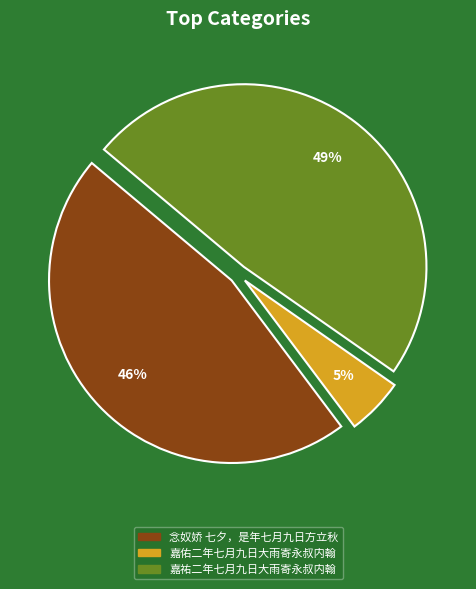

True or false: 嘉佑二年七月九日大雨寄永叔内翰 accounts for 5% of the total.

True